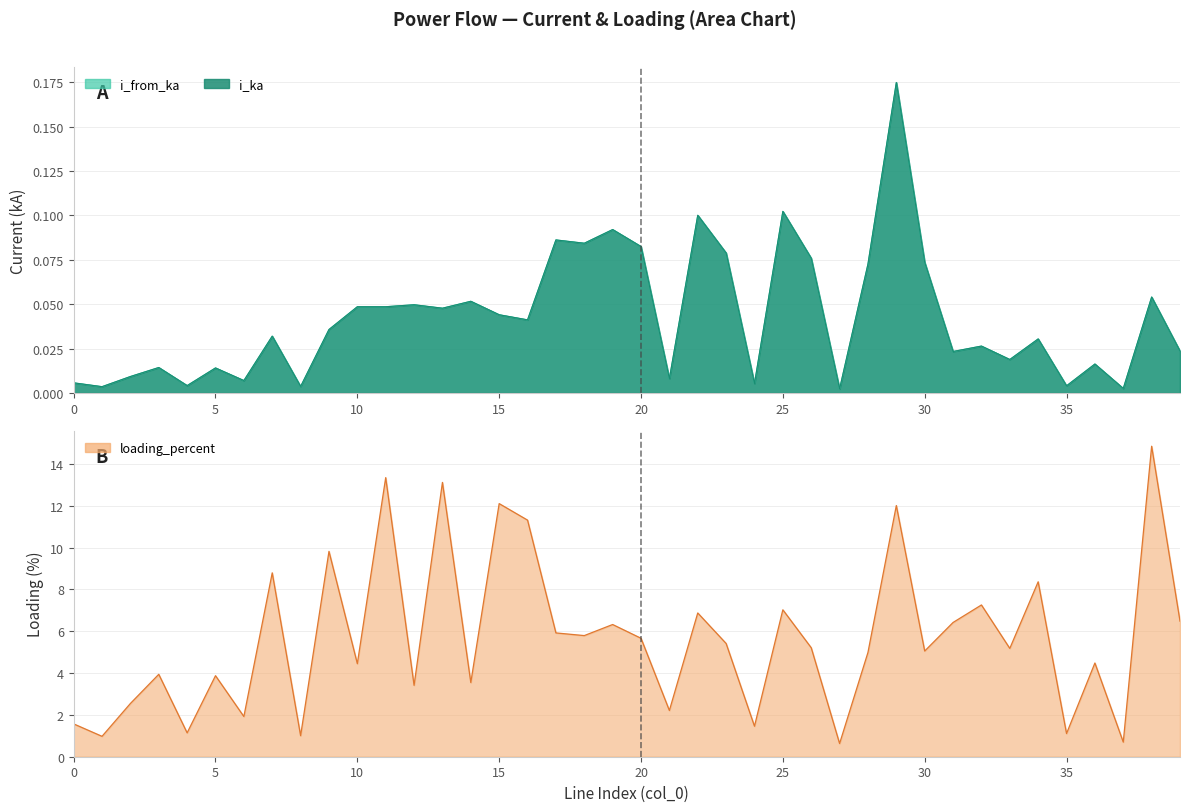

What is the sum of all i_from_ka values?

1.7